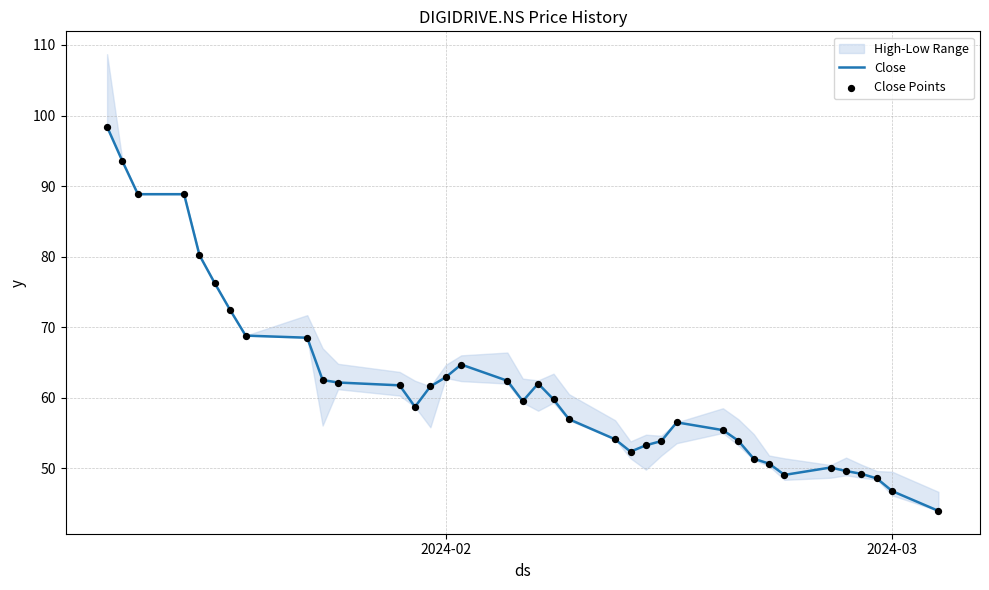

What is the highest value of the Close series?

98.4